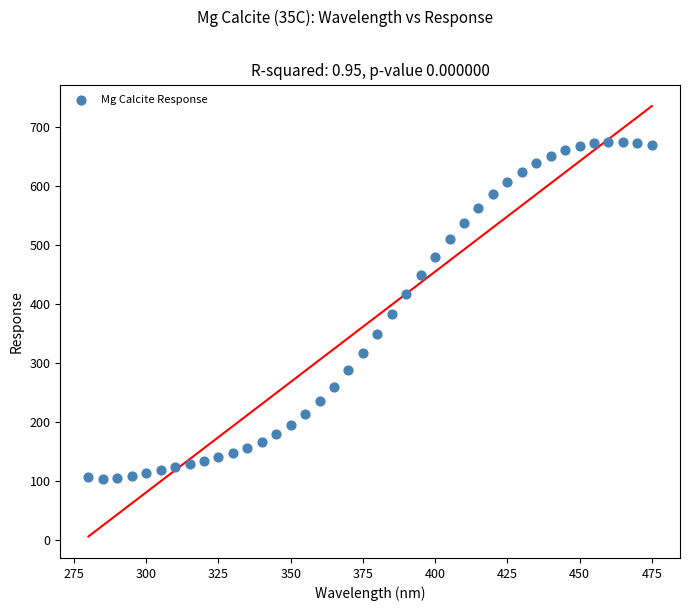

What is the range of X values (max minus min)?

195.0